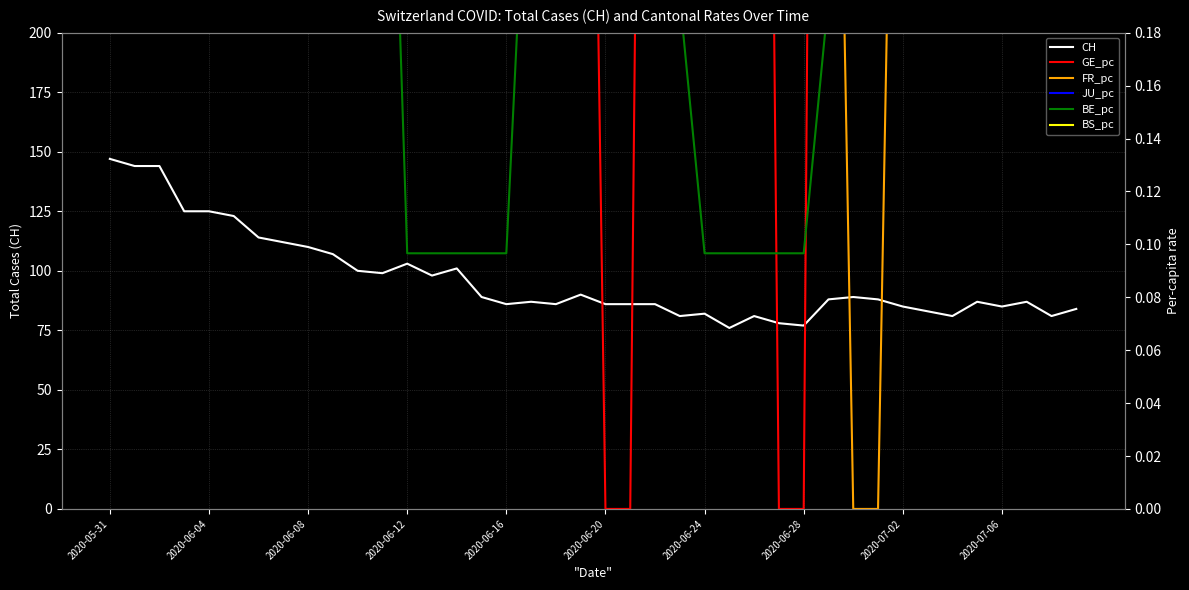

What position from the left is 2020-05-31?

1